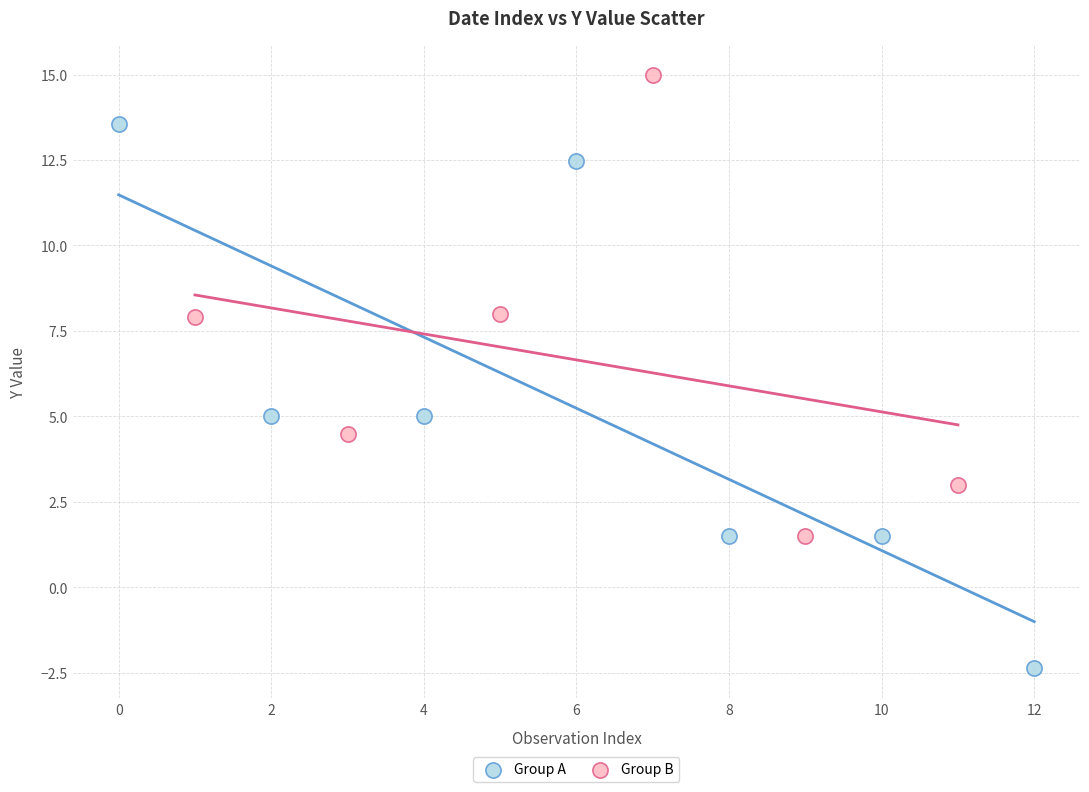

Which series reaches the maximum Y coordinate?

Group B